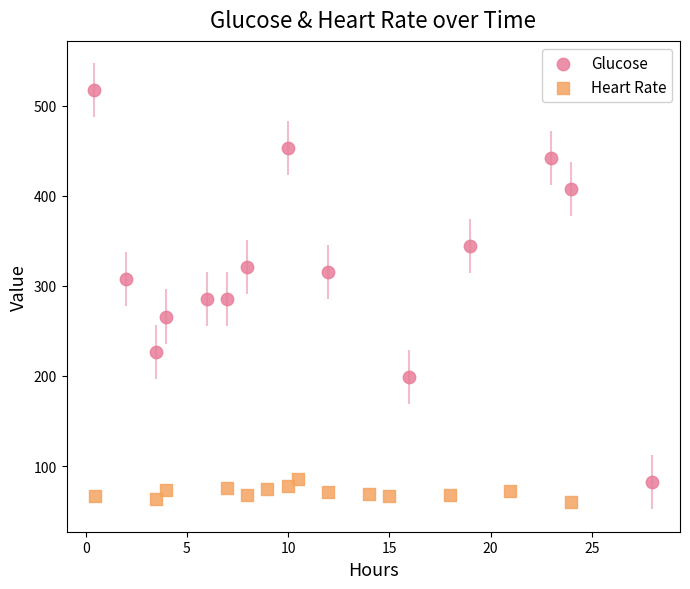

Which series has the largest Y range (max minus min)?

Glucose